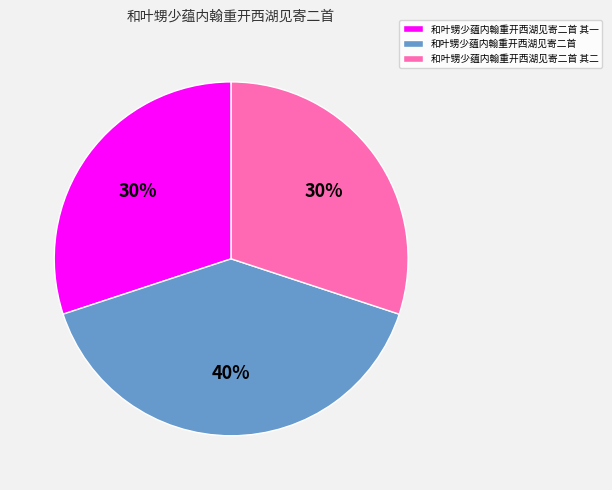

How many segments does this pie chart have?

3